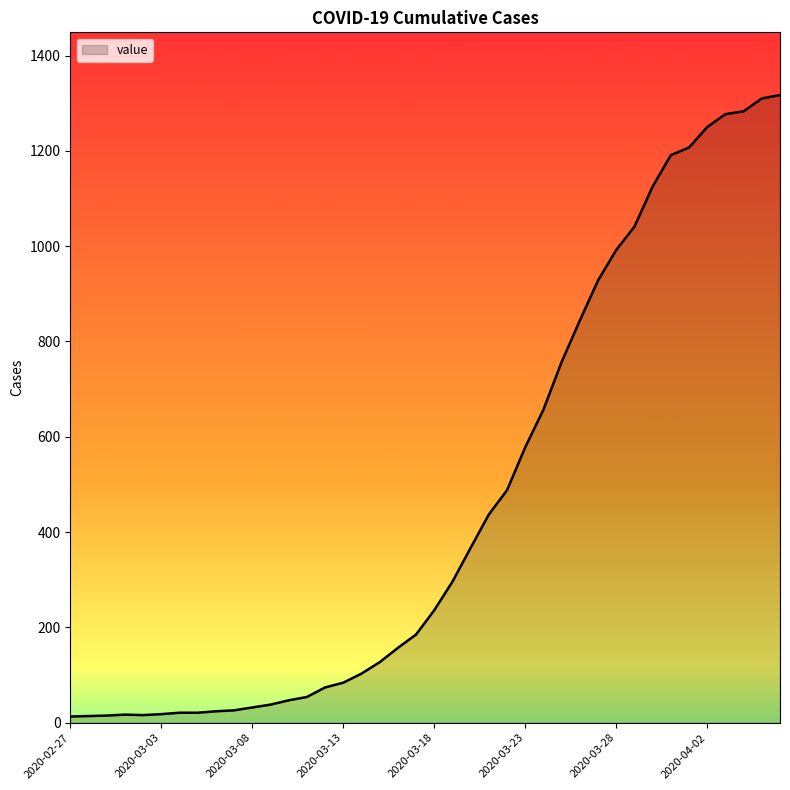

What is the difference between the maximum and minimum values?

1304